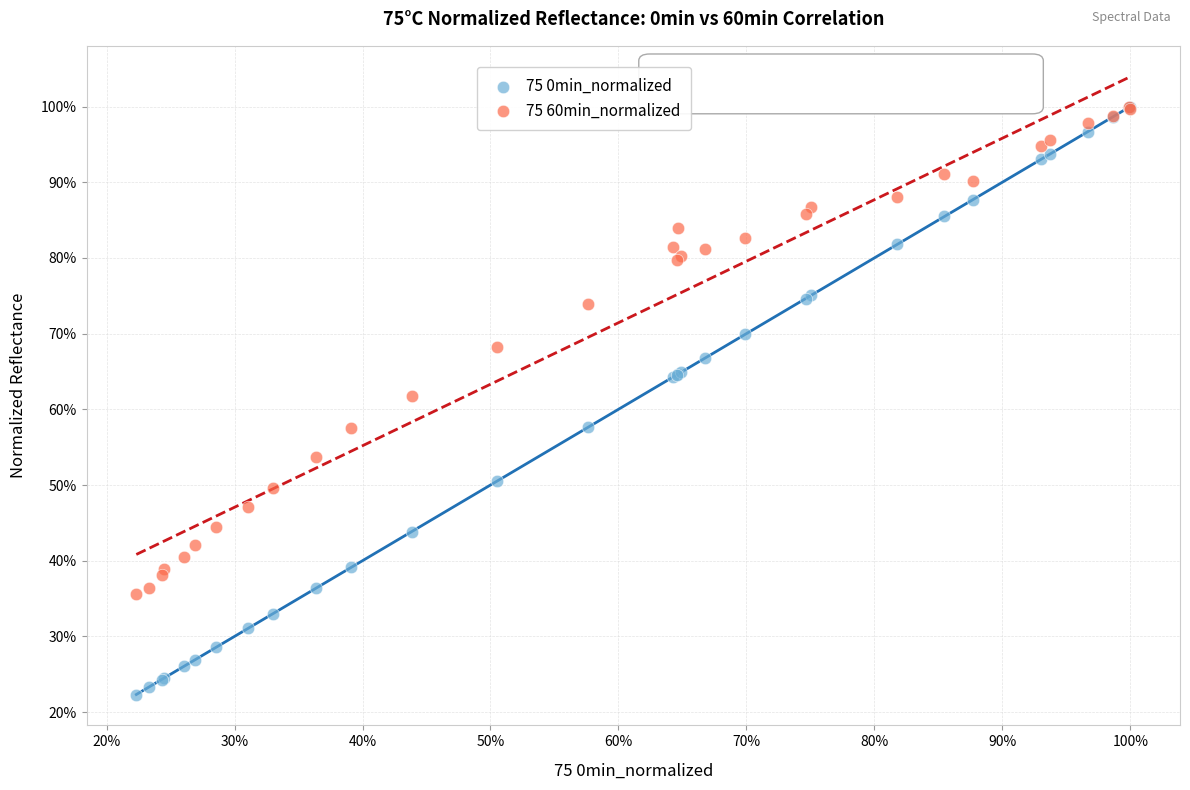

What are all the series names shown in the legend?

75 0min_normalized, 75 60min_normalized